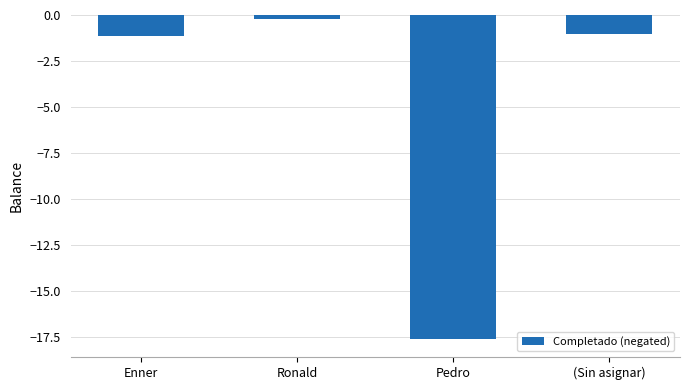

The value at (Sin asignar) is -1.7. True or false?

False